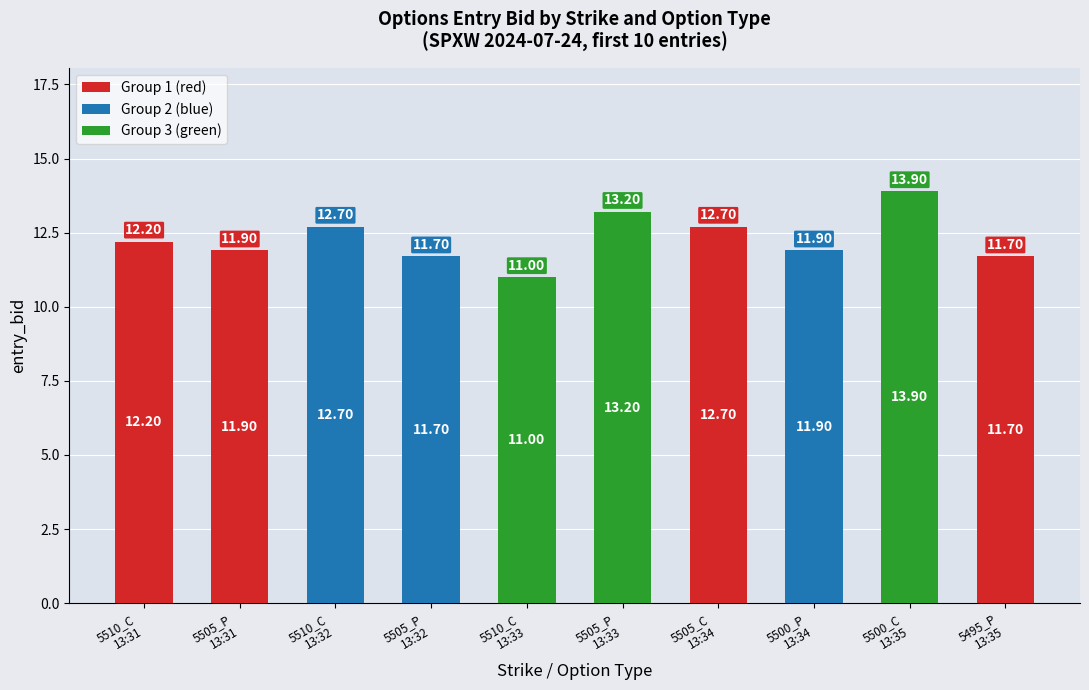

How many categories are shown in the chart?

10